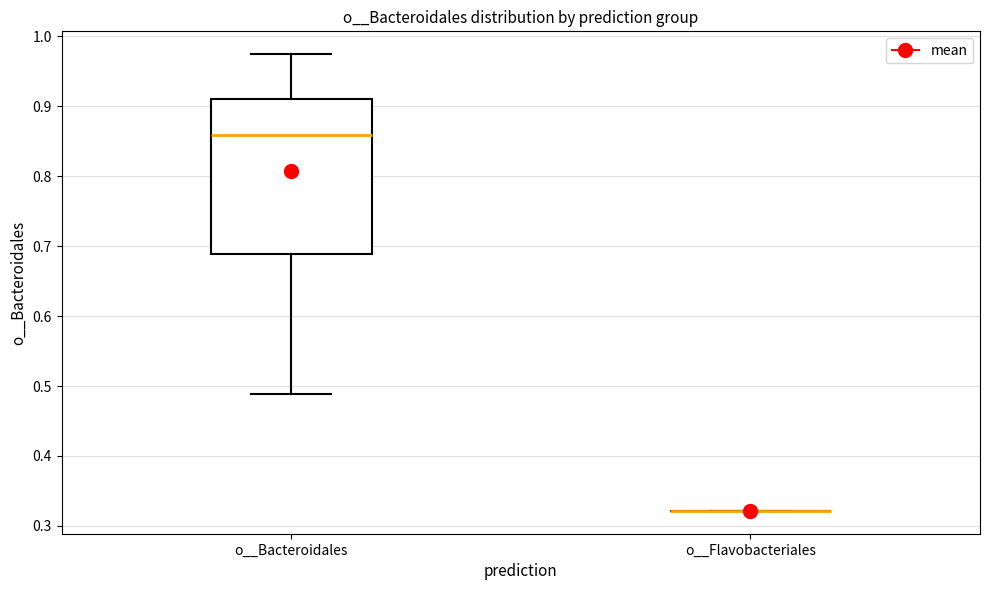

Reading left to right, read every box against the y-axis: the position of its median line, the range the box covers, and the ends of its whiskers. The values are not printed on the chart, so give them approximately, as read against the axis.

o__Bacteroidales: median 0.86, box 0.69 to 0.91, whiskers 0.49 to 0.97
o__Flavobacteriales: box collapsed to a line at 0.32, whiskers 0.32 to 0.32